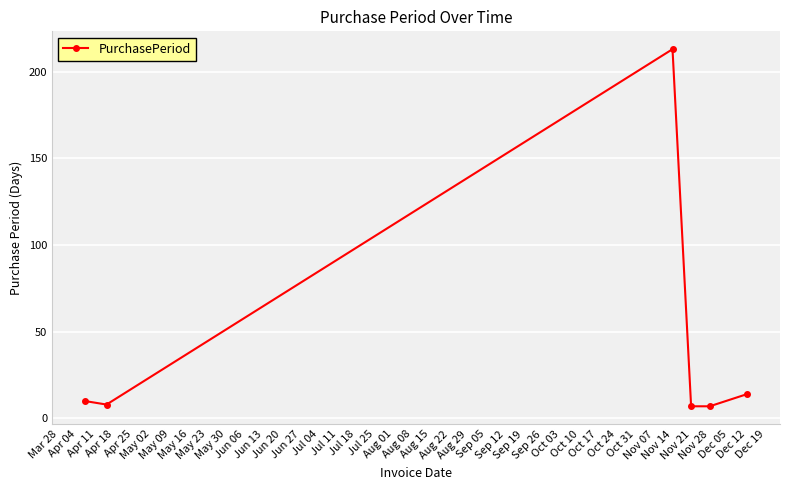

What is the difference between the maximum and minimum values?

206